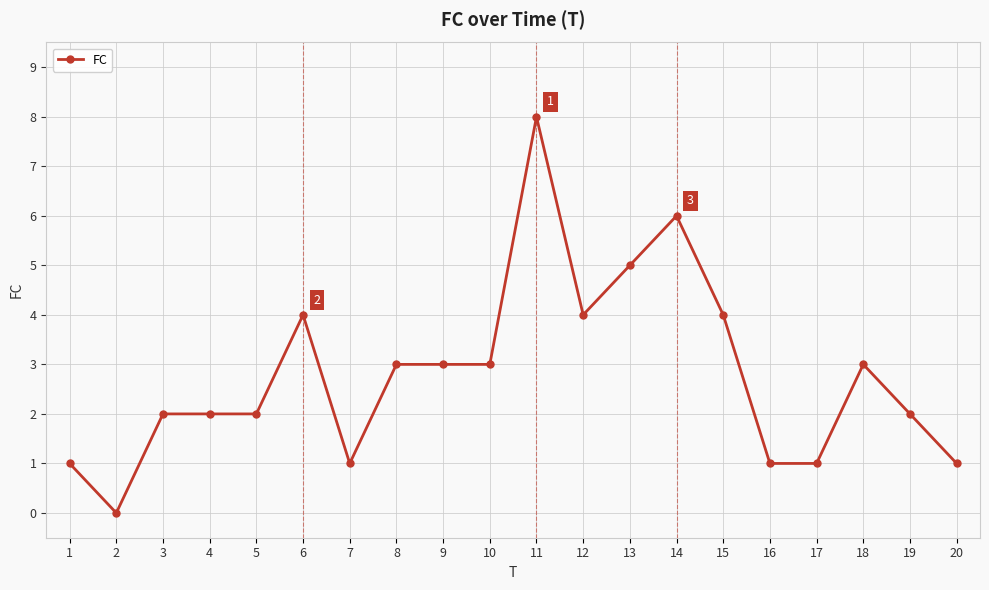

The value at 20 is 1. True or false?

True